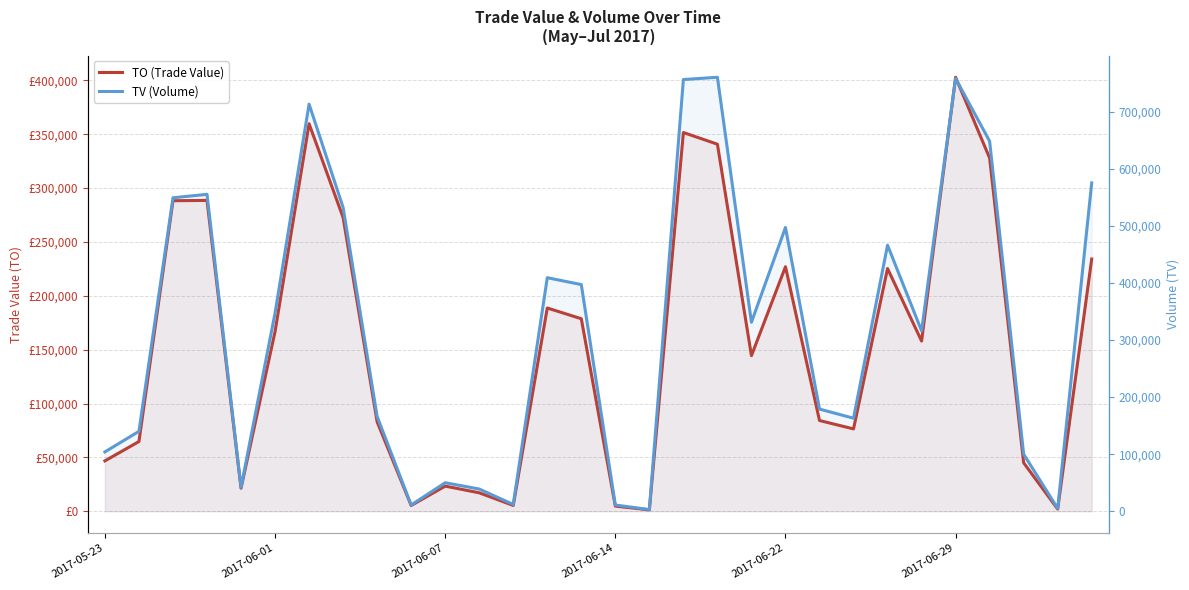

What is the value of the TO (Trade Value) point at the 16th from the left?

4810